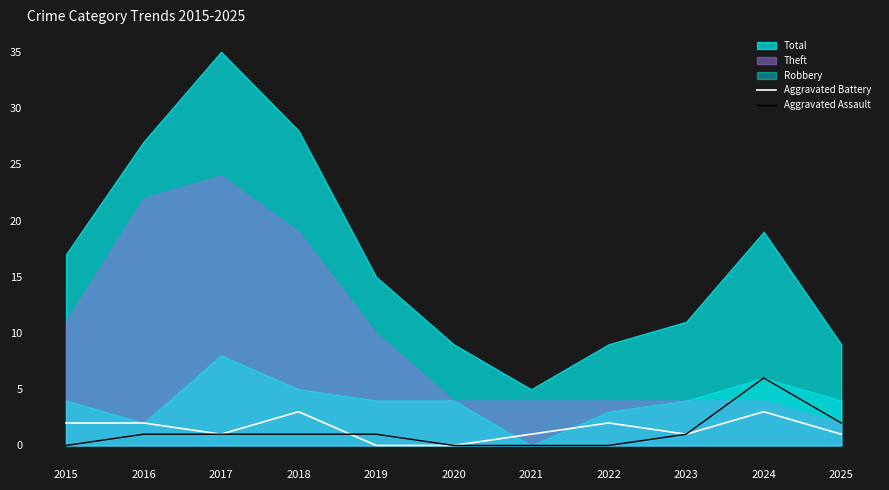

At which label does Aggravated Battery first exceed 1?

2015